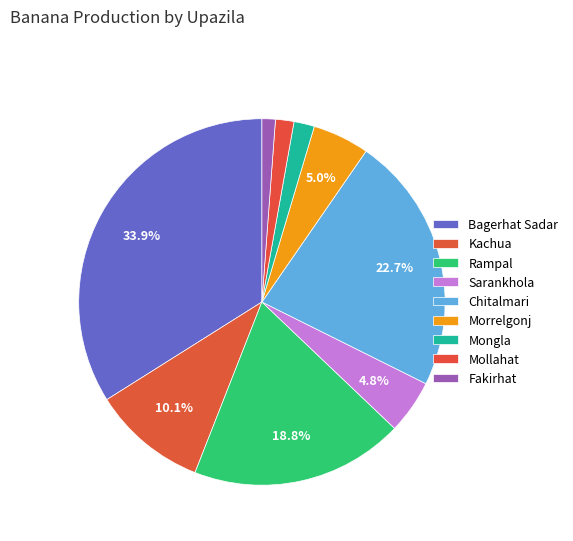

To the nearest percent, what percentage of the pie is Chitalmari?

23%